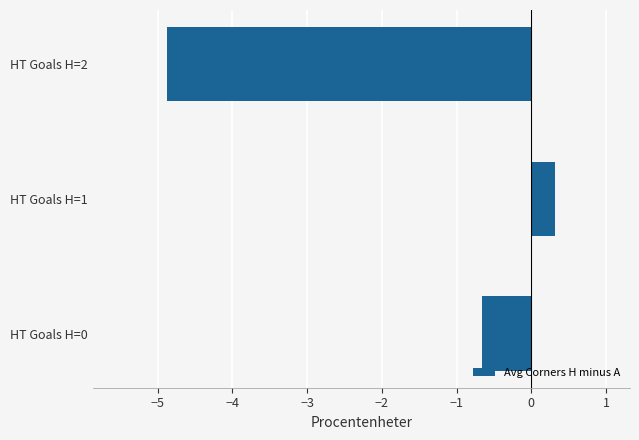

Which has a higher value, HT Goals H=0 or HT Goals H=2?

HT Goals H=0